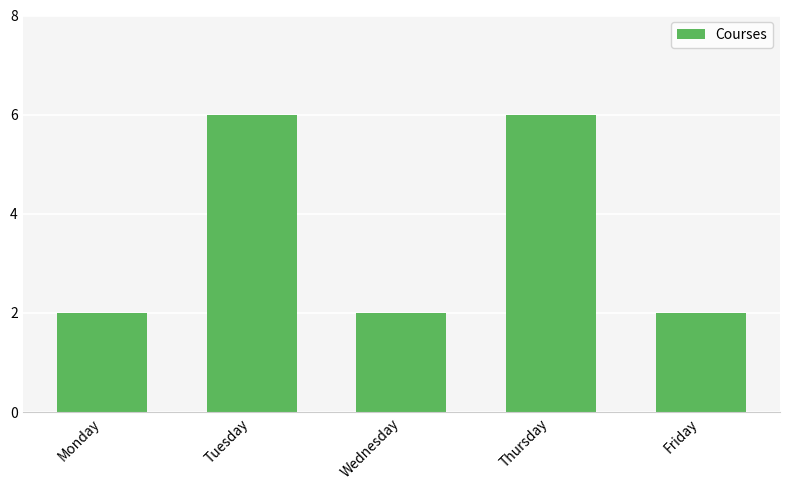

True or false: the data shows 6 at Tuesday.

True